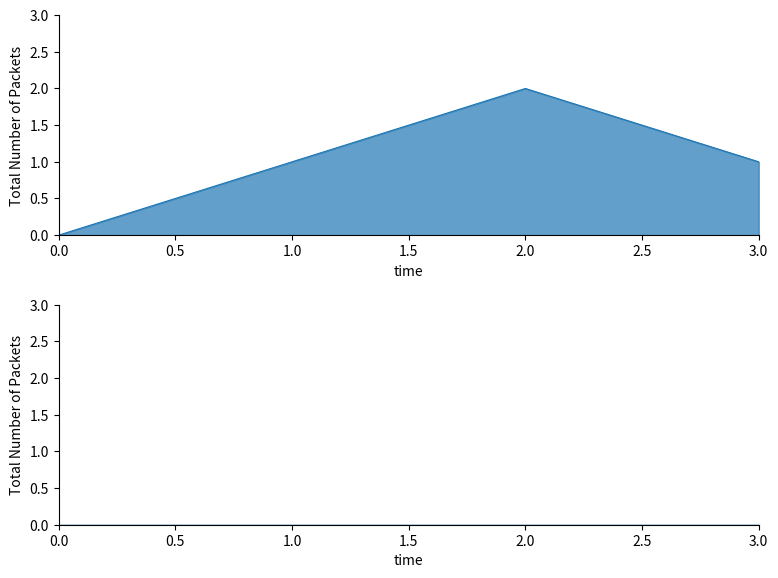

Reading left to right, list all the values displayed in this chart.

0	1	2	1